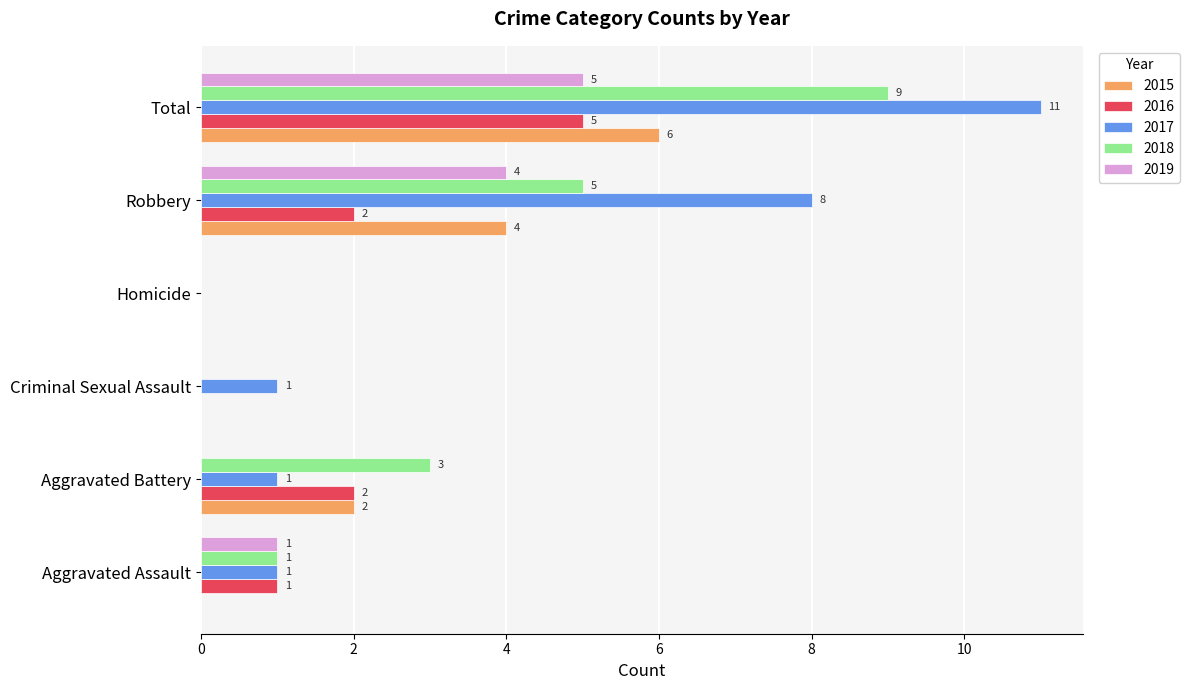

Where is 2019 nearest to the value 2?

Aggravated Assault